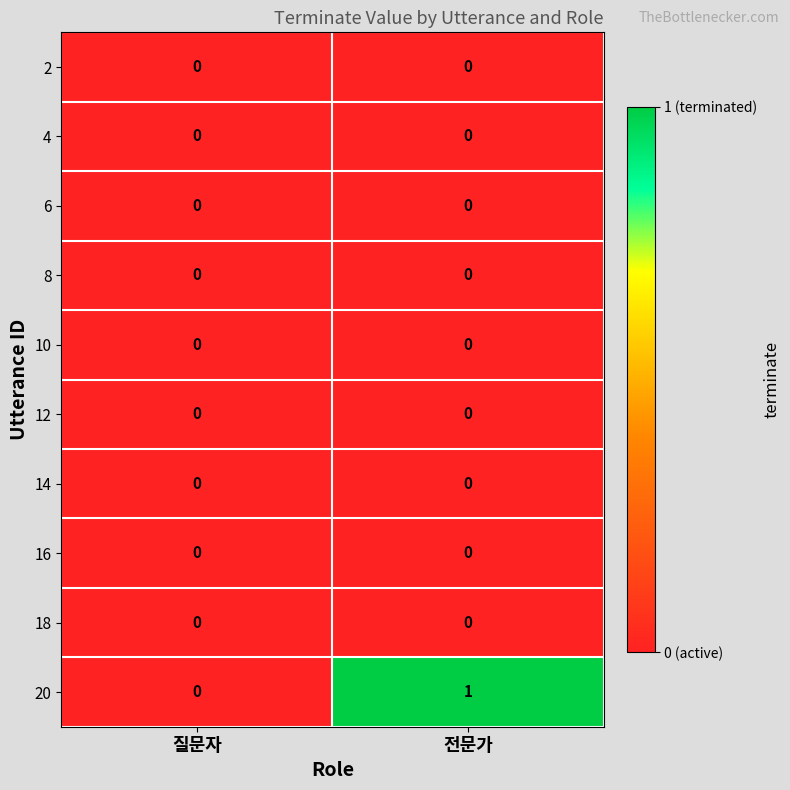

What is the spread (max minus min) of values at 전문가?

1